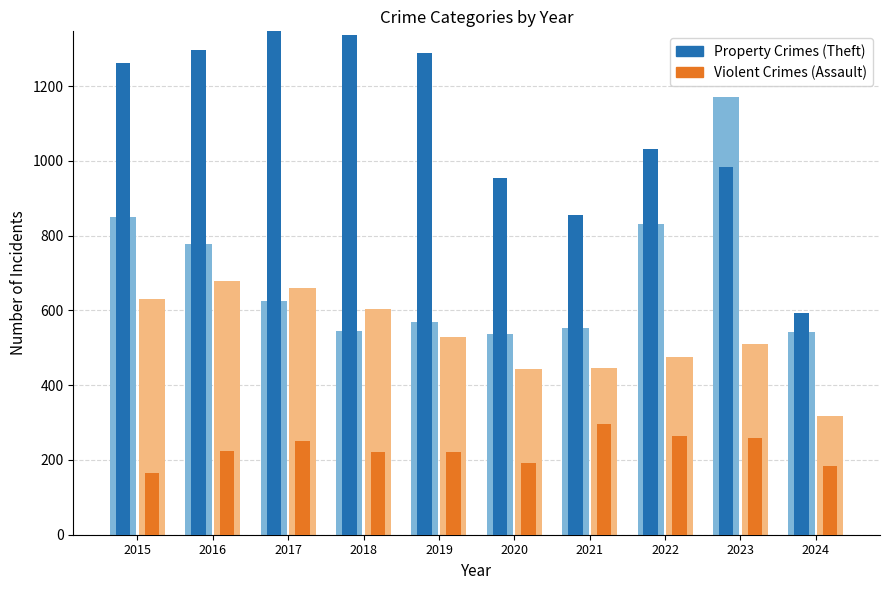

What is the difference between the Property Crimes (Theft) values at 2018 and 2015?

74